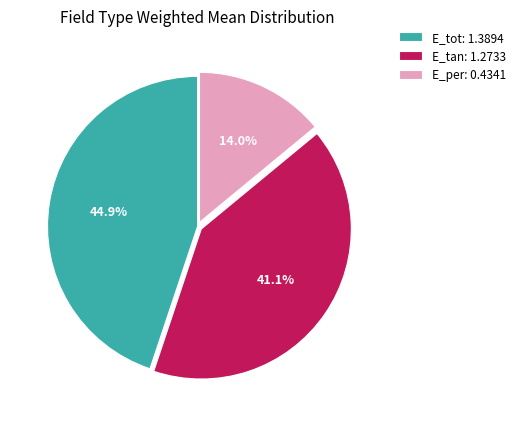

Between E_tan and E_per, which is larger?

E_tan